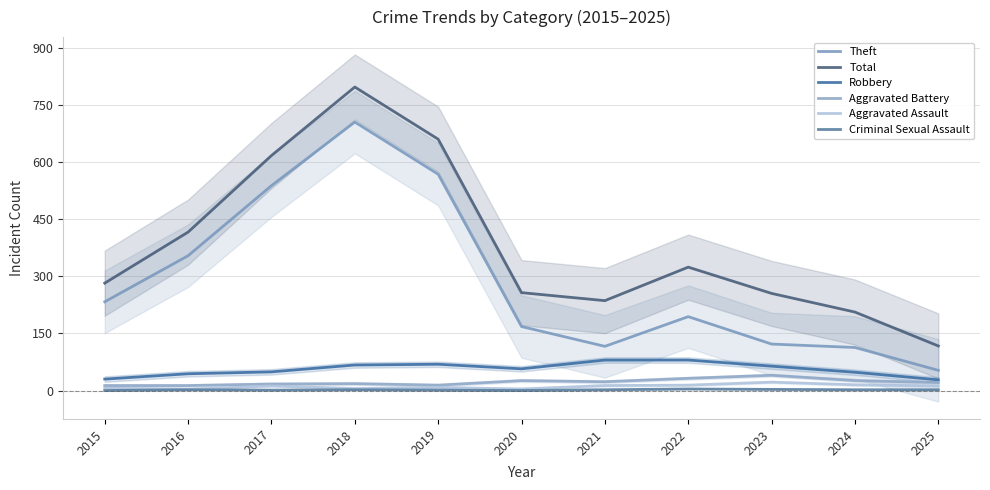

Does the chart display data point markers on the line(s)?

No